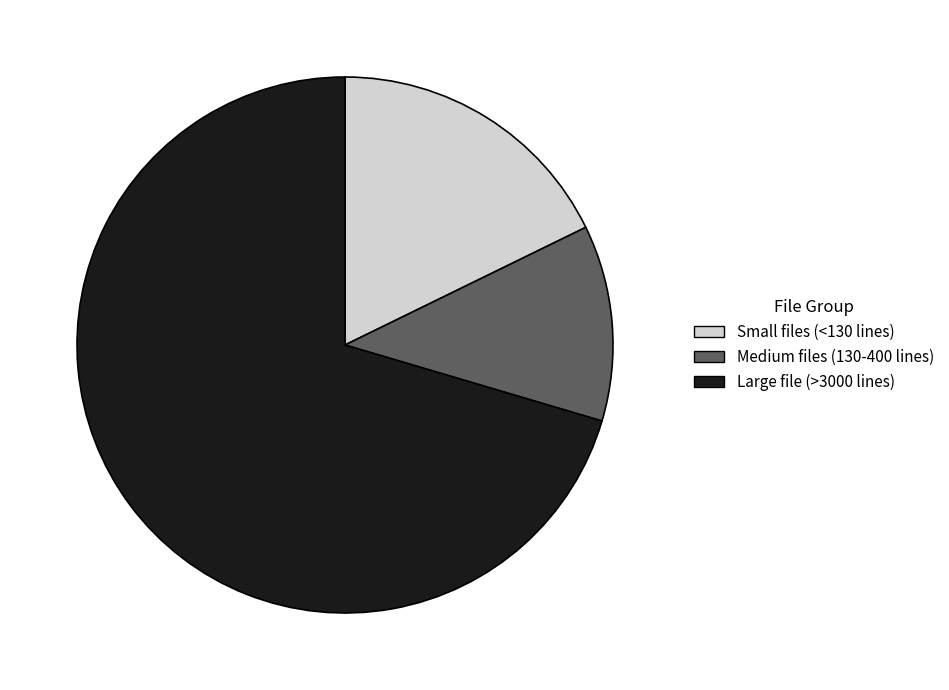

Which has a higher value, Medium files (130-400 lines) or Large file (>3000 lines)?

Large file (>3000 lines)